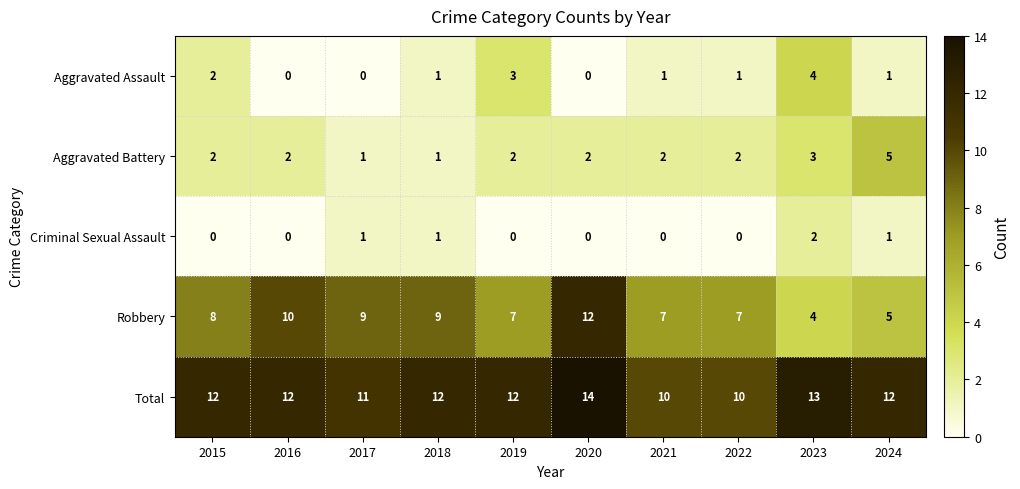

List the series in order of their peak value, lowest first.

Criminal Sexual Assault, Aggravated Assault, Aggravated Battery, Robbery, Total